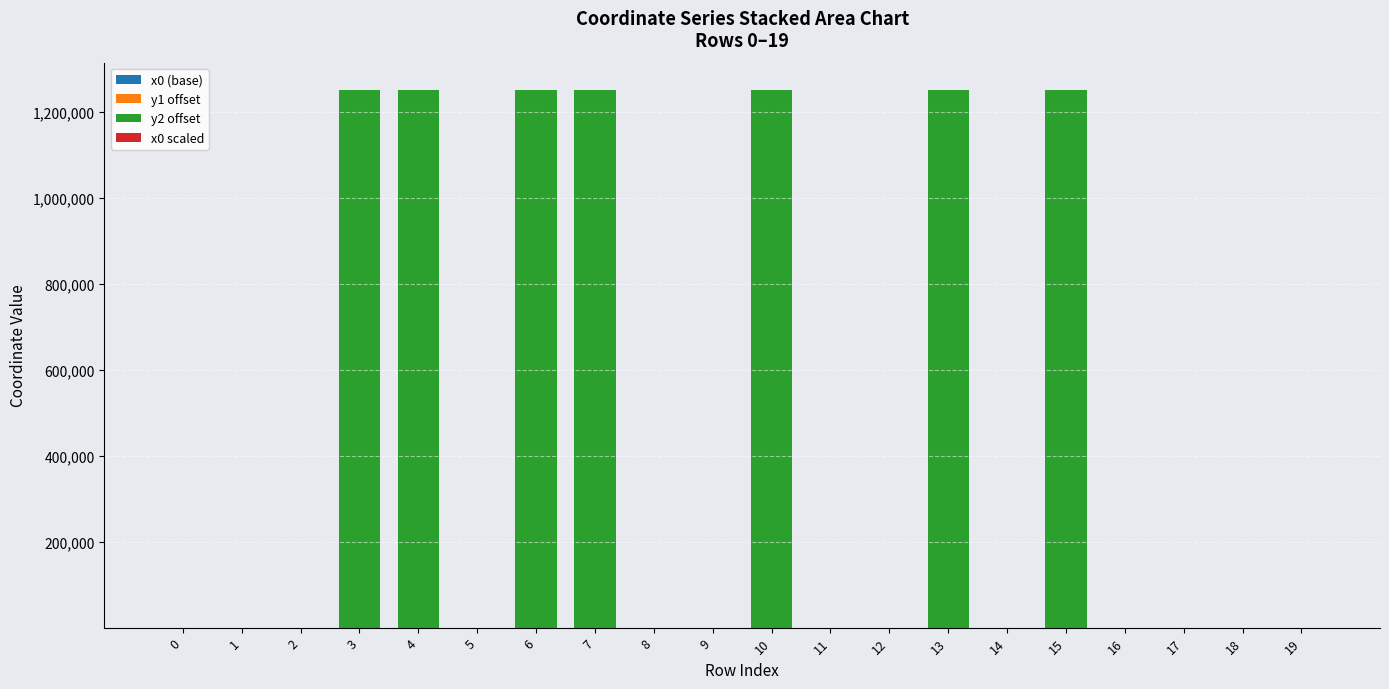

How many series are shown in this chart?

4